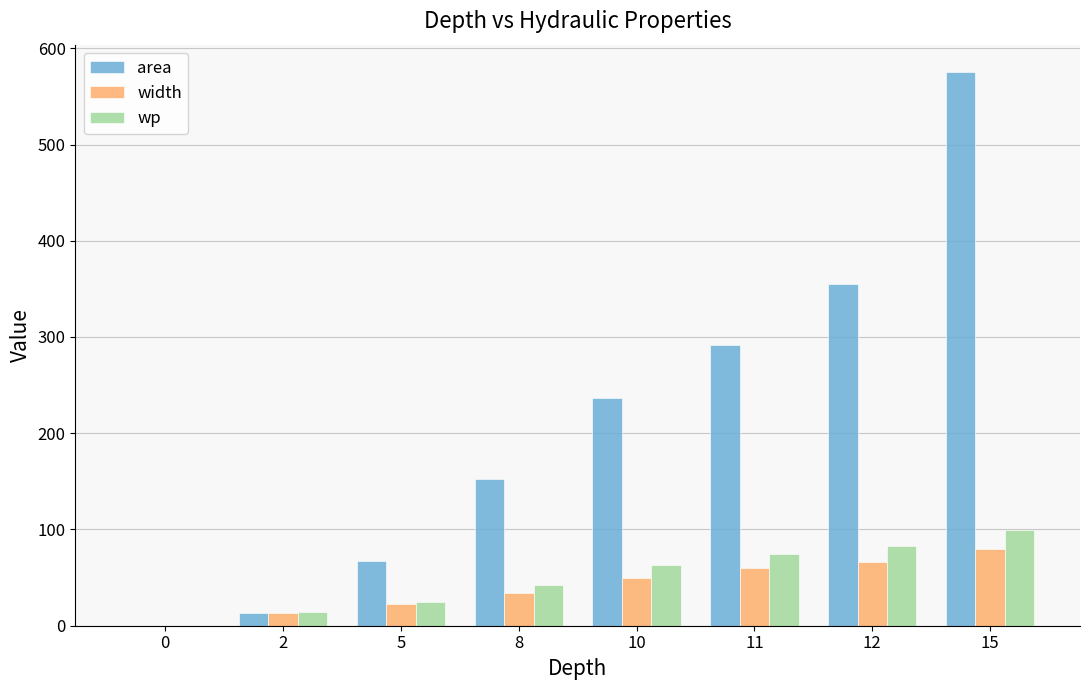

Which series has the largest total across all categories?

area